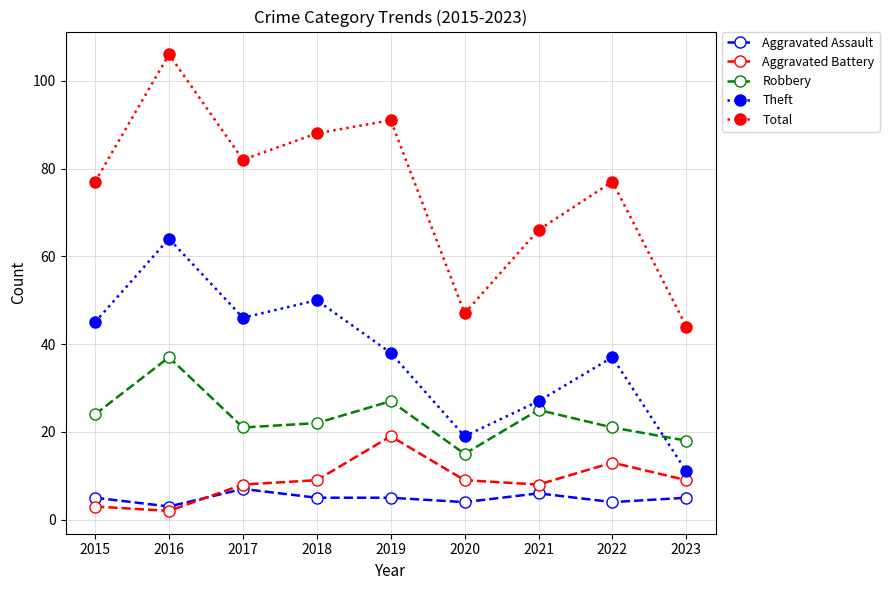

At 2019, list the series in order from smallest to largest.

Aggravated Assault, Aggravated Battery, Robbery, Theft, Total